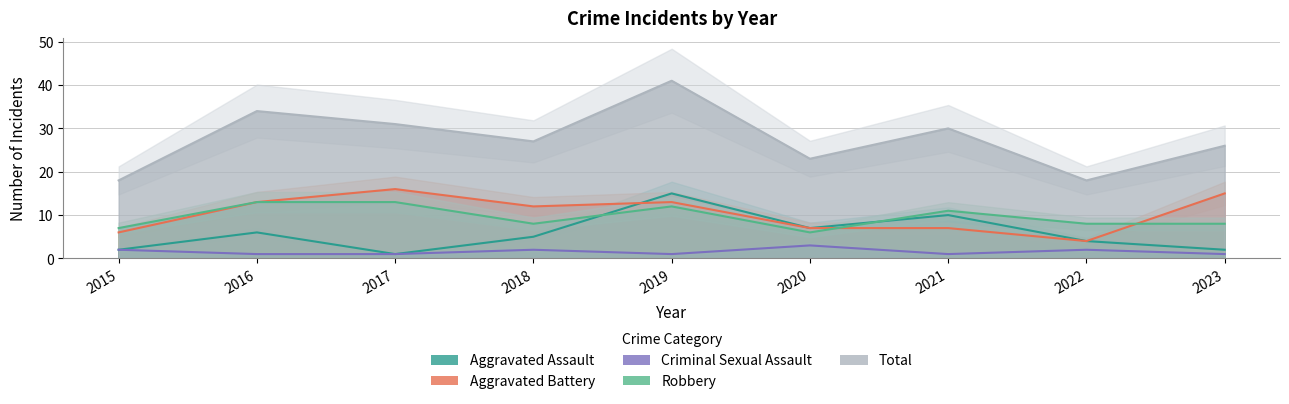

What is the spread (max minus min) of values at 2020?

20